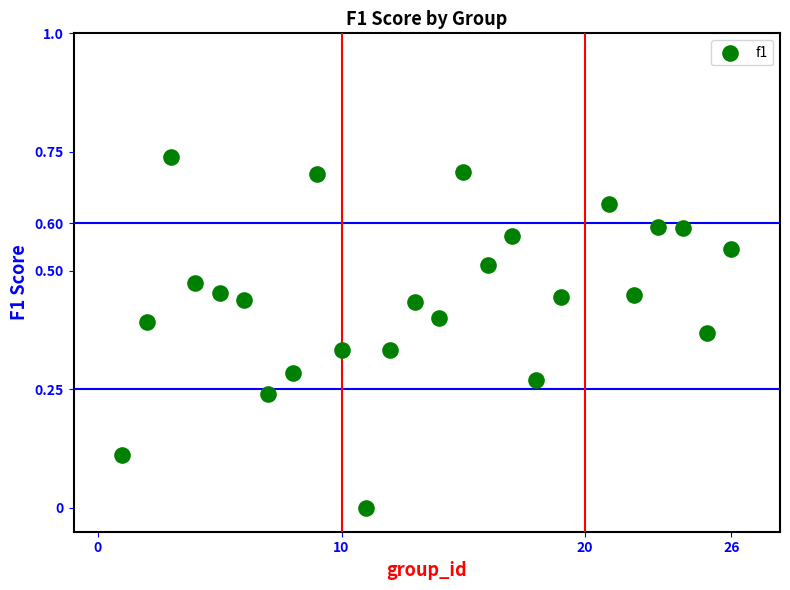

What is the range of X values (max minus min)?

25.0